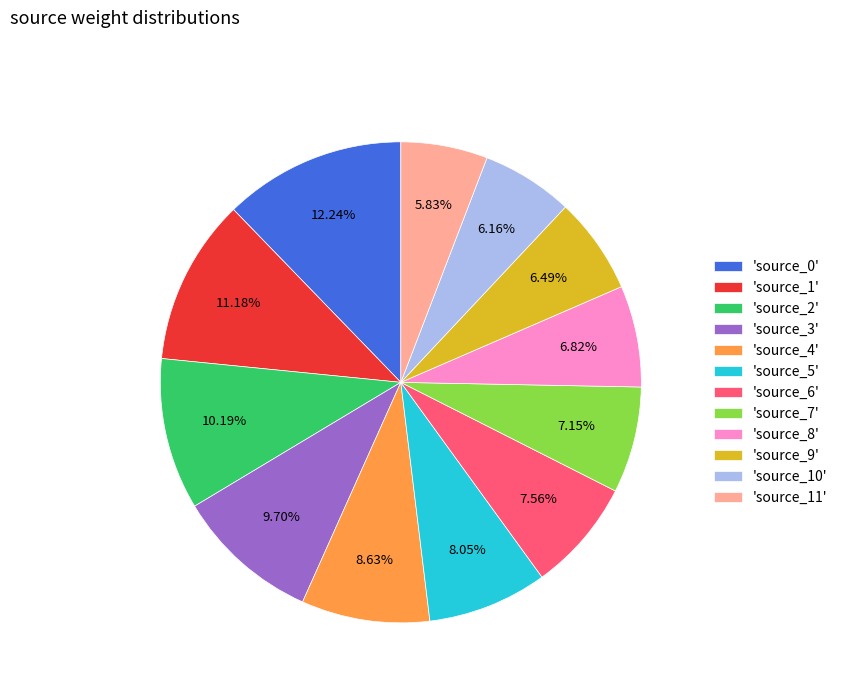

How many segments does this pie chart have?

12